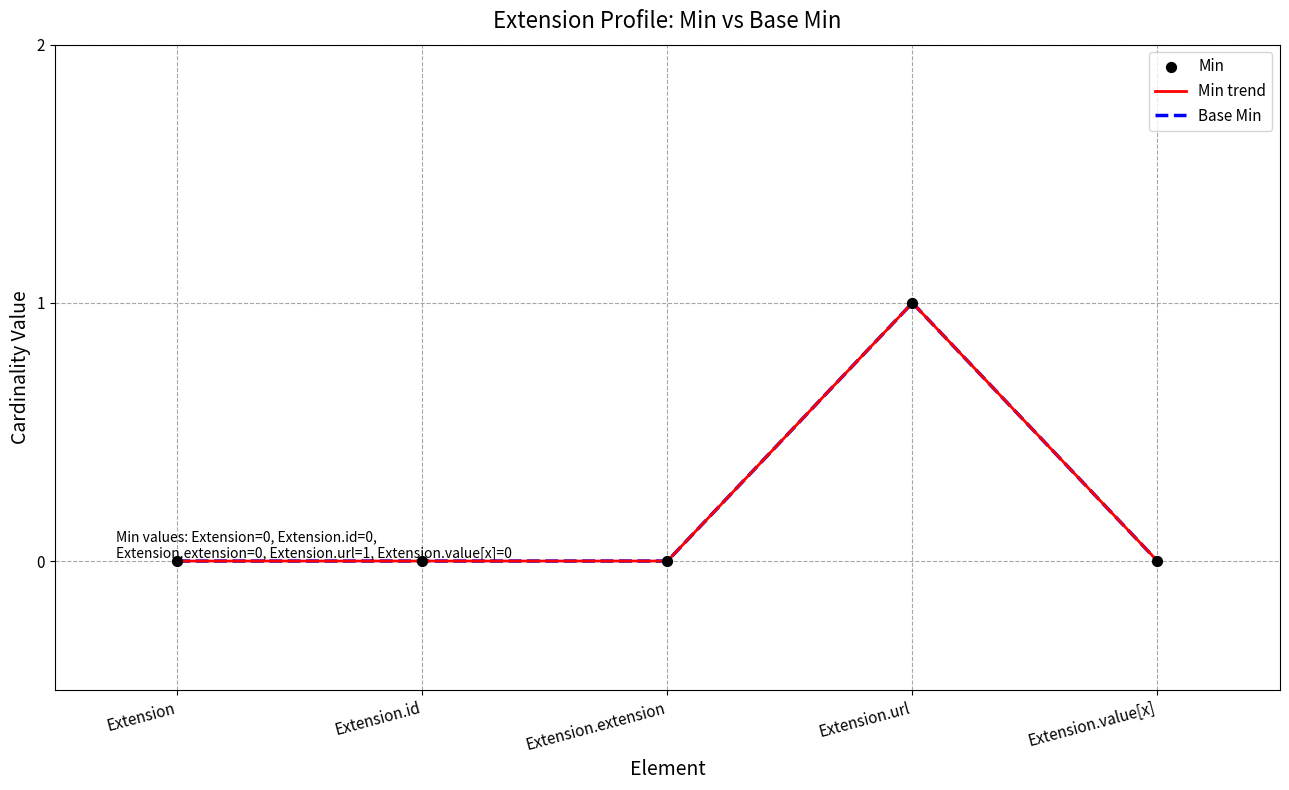

At how many categories does at least one series exceed 0?

1